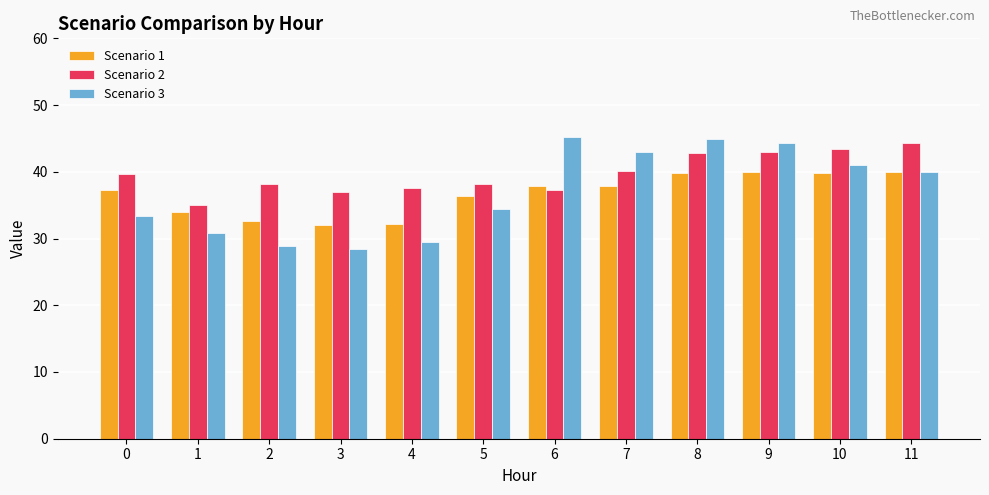

At how many categories does at least one series exceed 33?

12